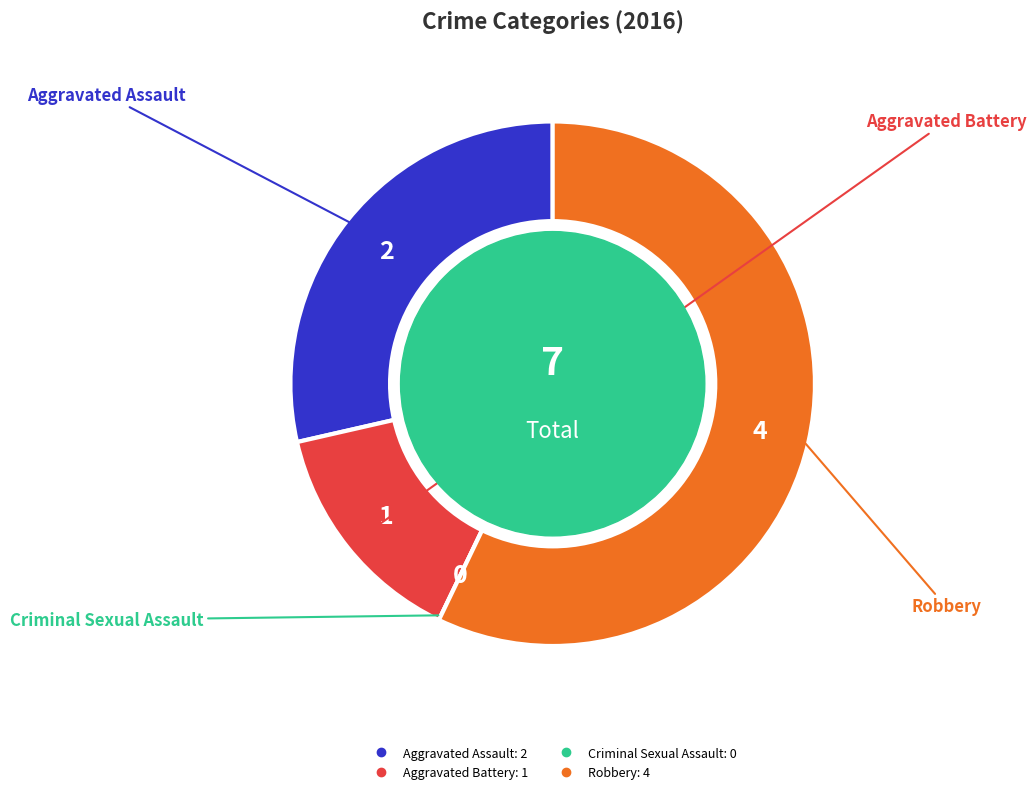

Combined, do Aggravated Assault and Robbery account for over 50%?

Yes